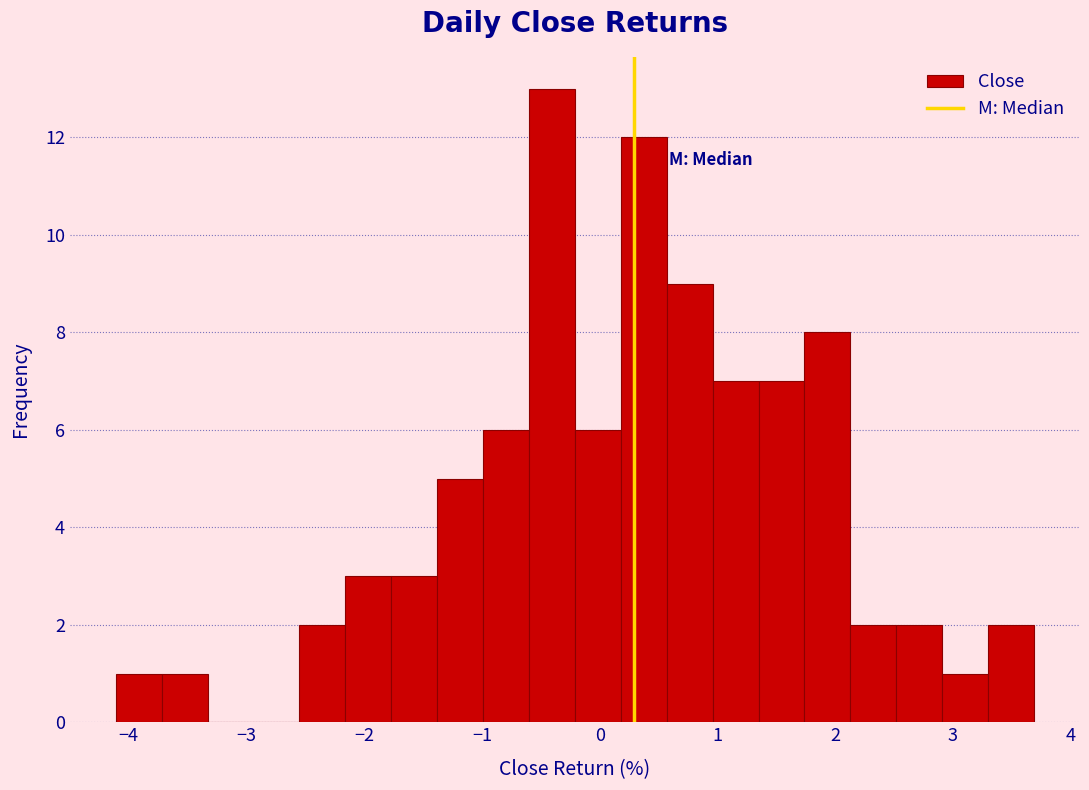

Around what value on the x-axis is the tallest bar? Give the approximate position of its centre, as read against the axis.

-0.4